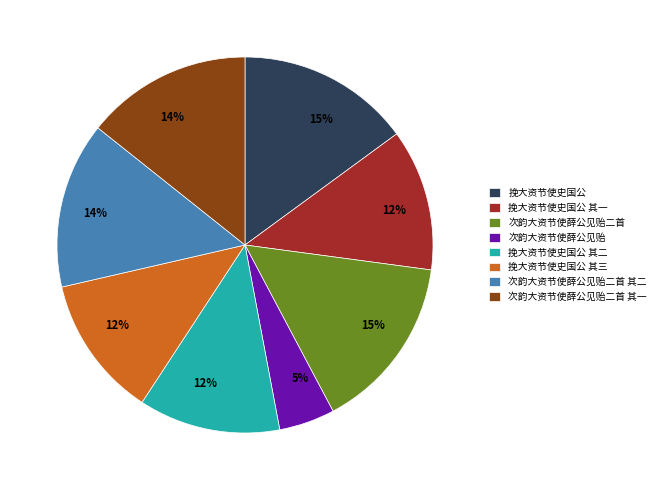

Do 次韵大资节使薛公见贻二首 其一 and 次韵大资节使薛公见贻二首 together represent more than half of the pie?

No